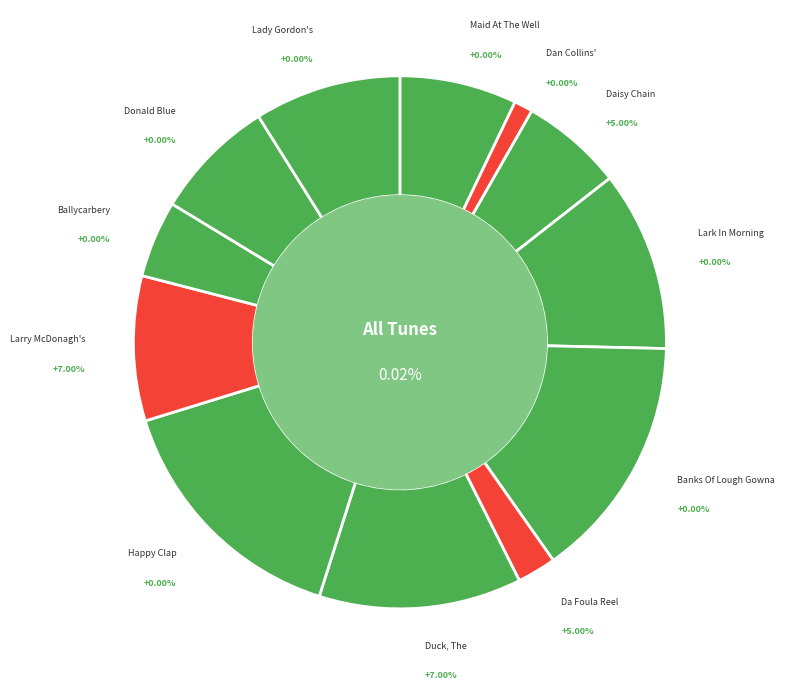

To the nearest percent, what portion does Lark In The Morning, The (1) represent?

11%